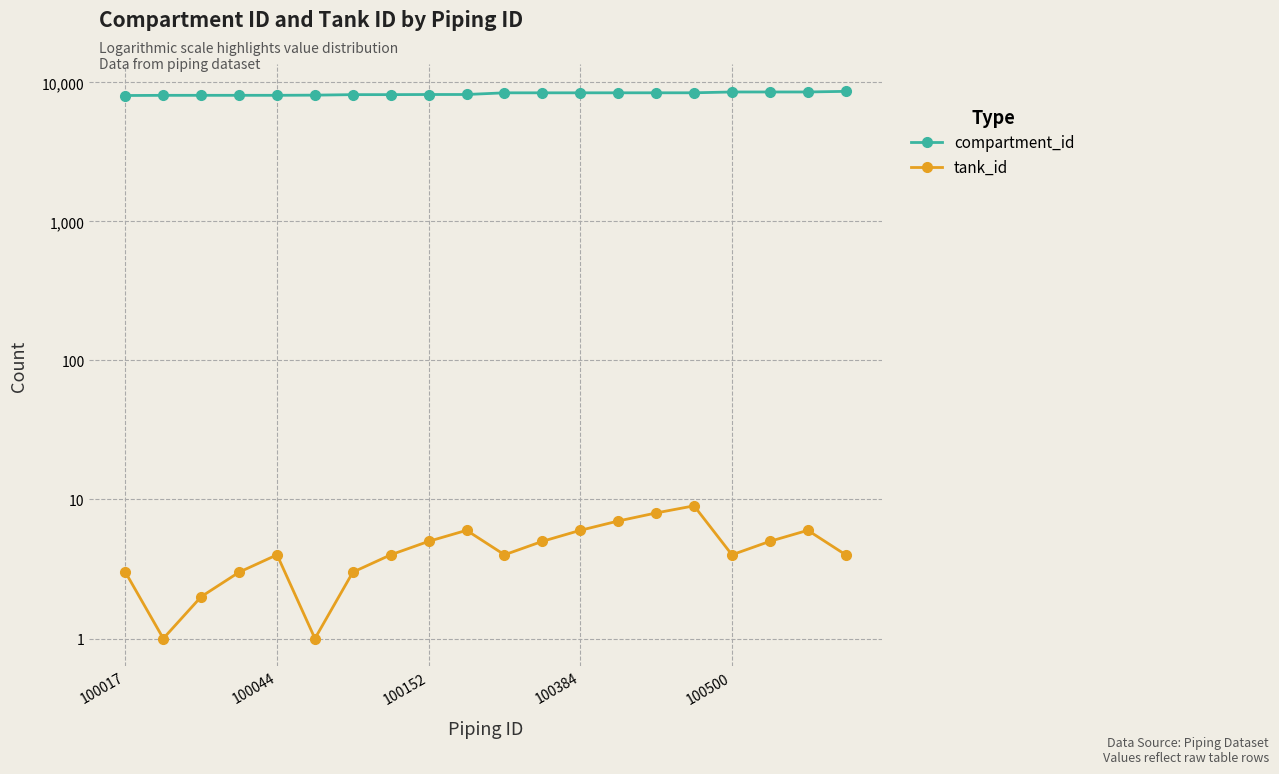

At how many categories does at least one series exceed 5241?

20